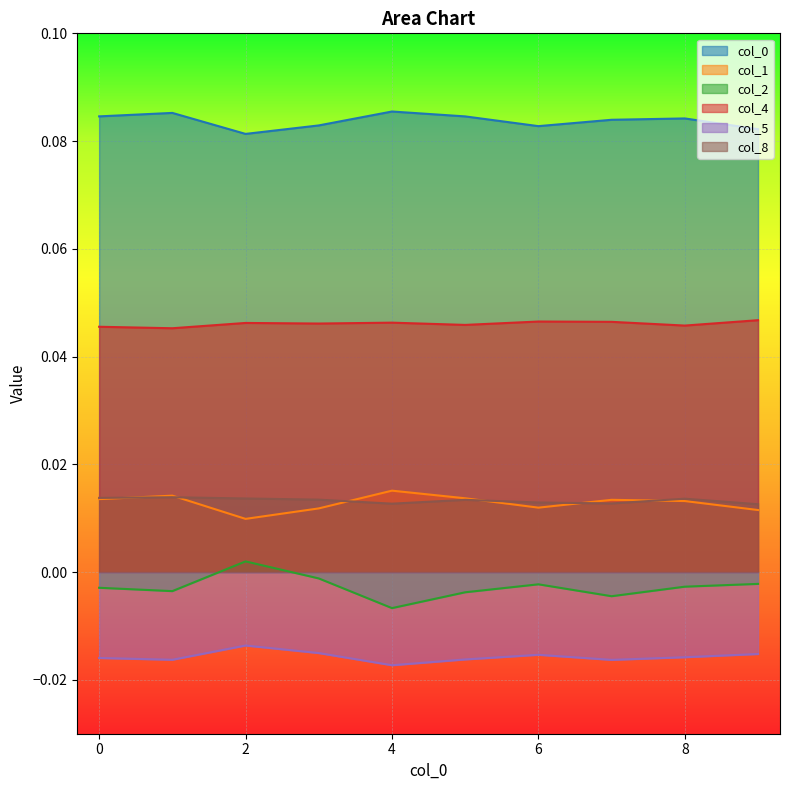

At which label does 5 reach its peak?

2